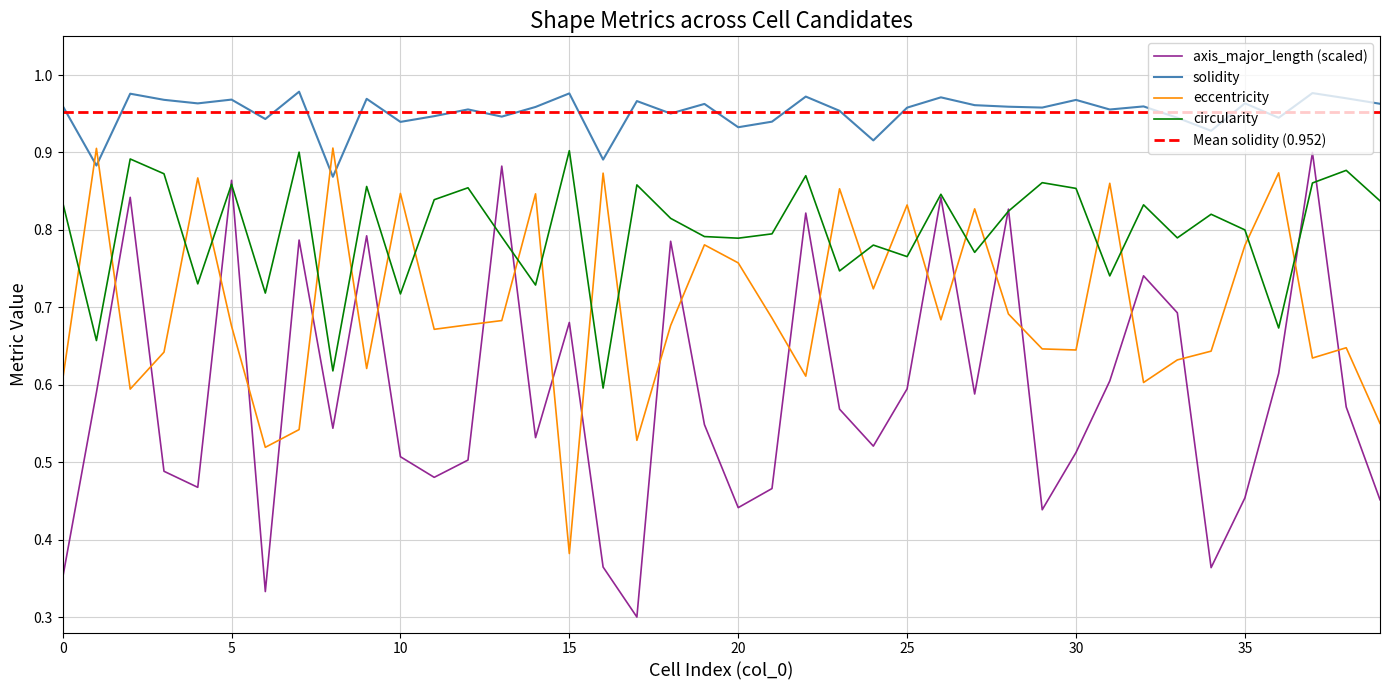

Is it true that circularity equals 0.8 at 0?

True